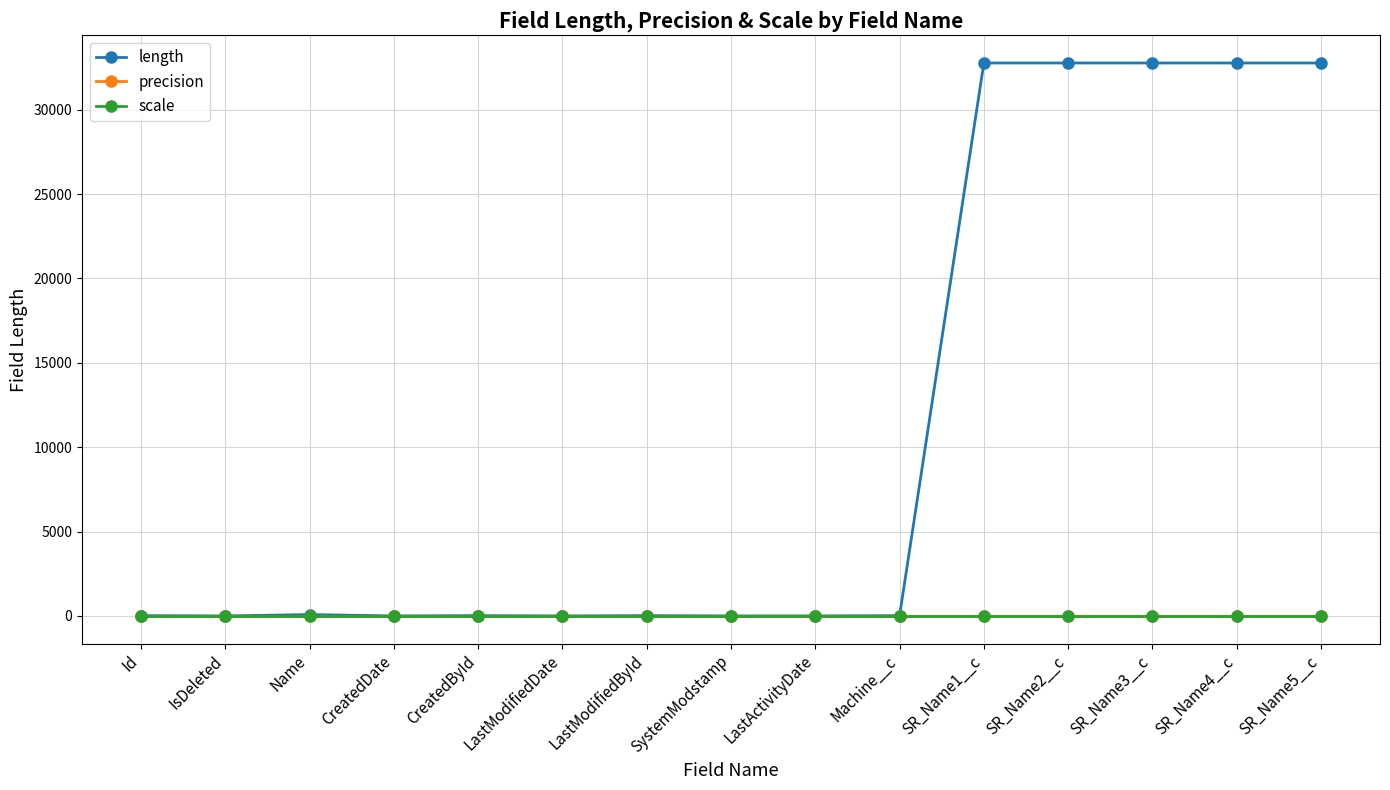

Reading right to left, transcribe all the data shown in this chart.

length: 32768	32768	32768	32768	32768	18	0	0	18	0	18	0	80	0	18
precision: 0	0	0	0	0	0	0	0	0	0	0	0	0	0	0
scale: 0	0	0	0	0	0	0	0	0	0	0	0	0	0	0